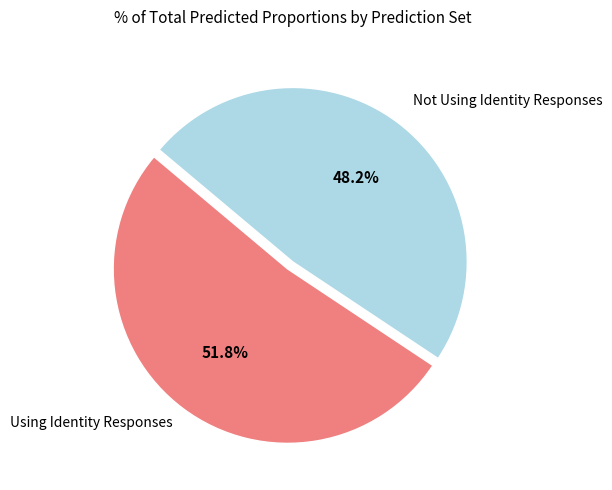

Is there a majority slice in this chart?

Yes